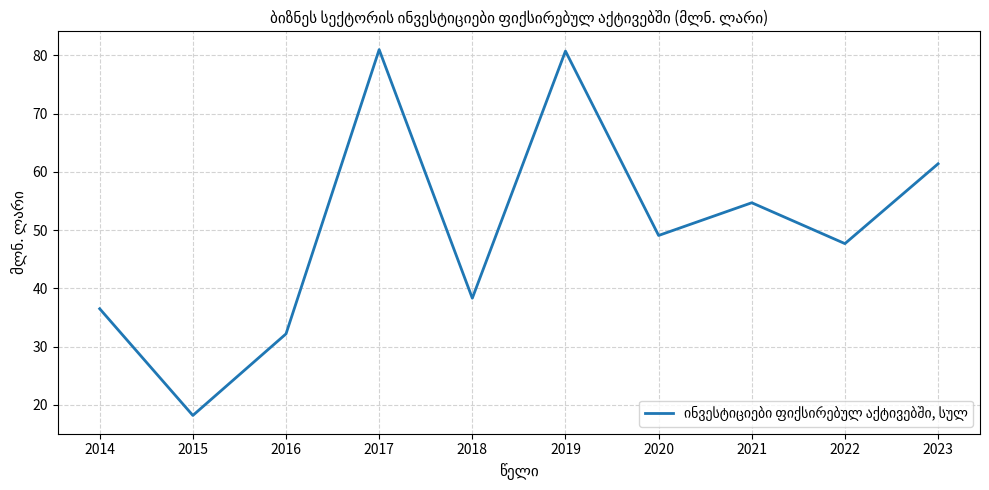

How many lines are shown in the chart?

1